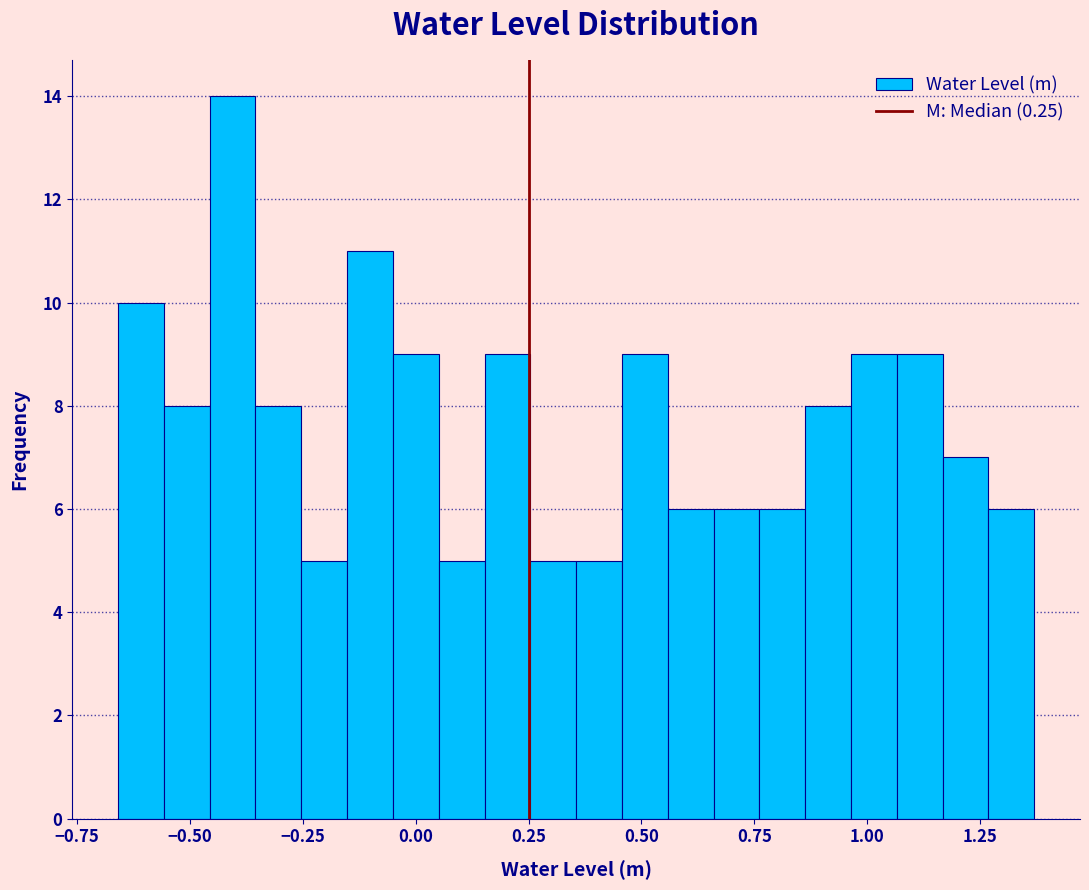

Read against the x-axis, roughly where is the centre of the tallest bar?

-0.40